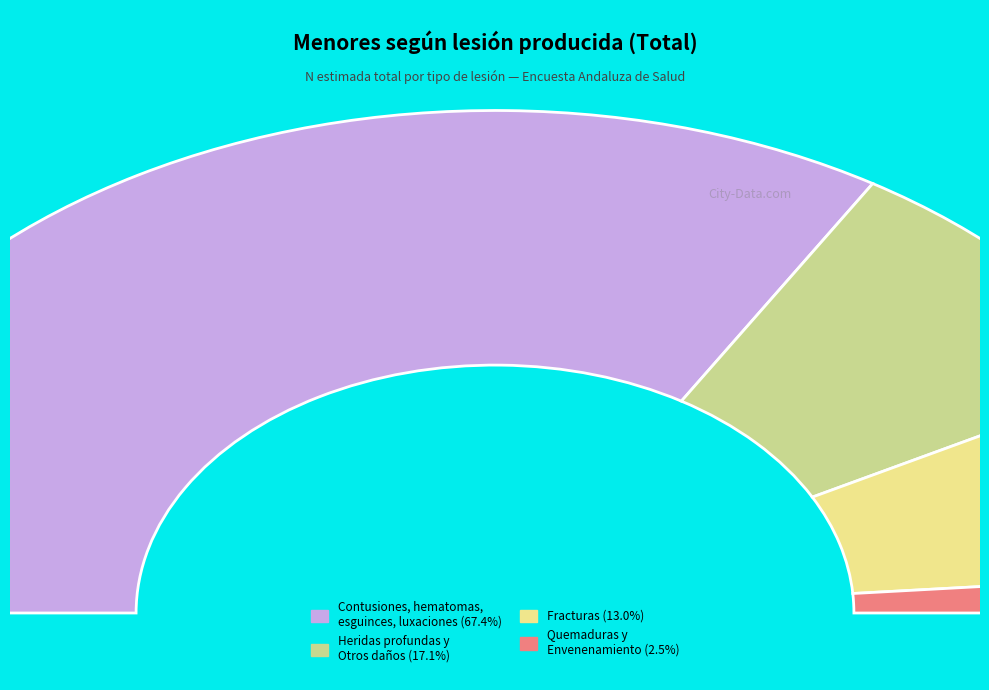

Is the sum of Envenenamiento o Intoxicación and Fracturas greater than half?

No